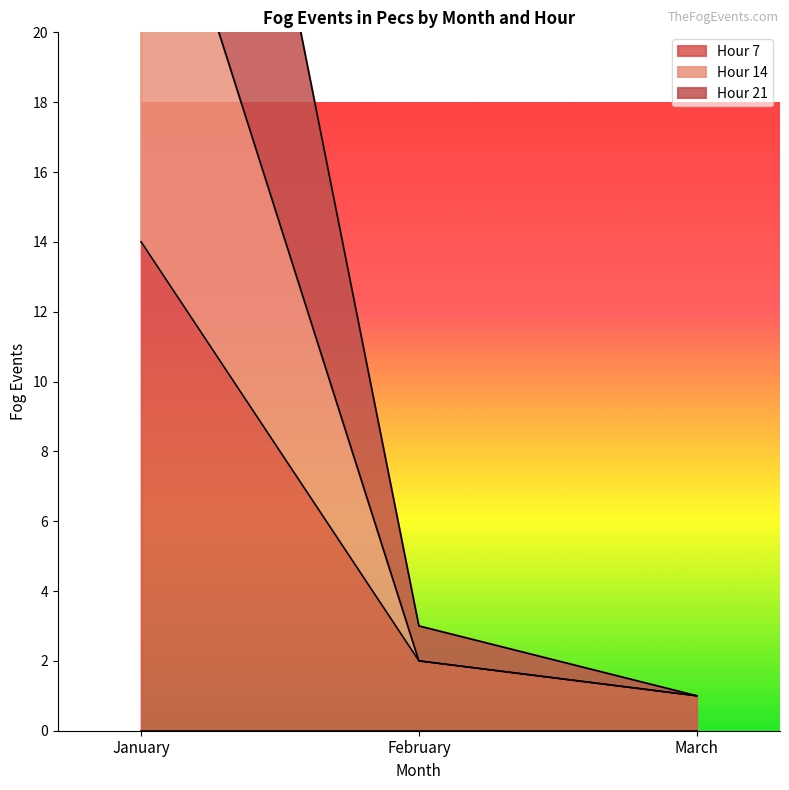

List the series in order of their peak value, lowest first.

Hour 7, Hour 14, Hour 21